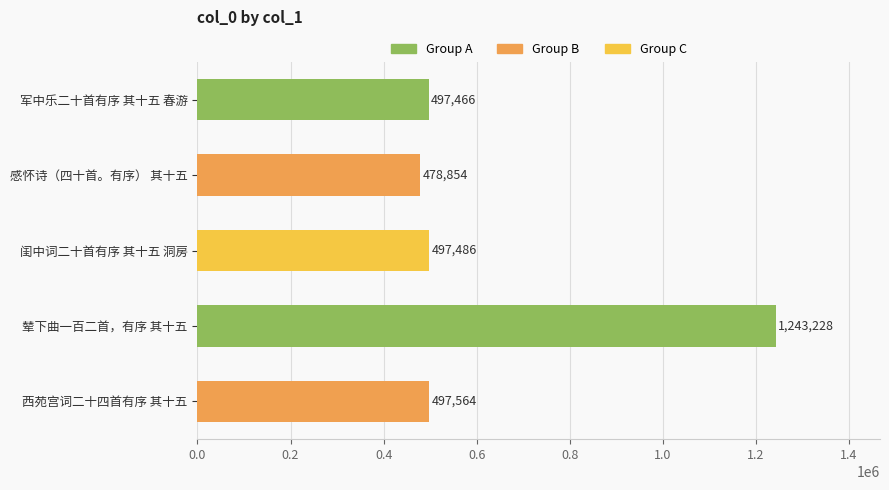

How many bars are there in total?

5